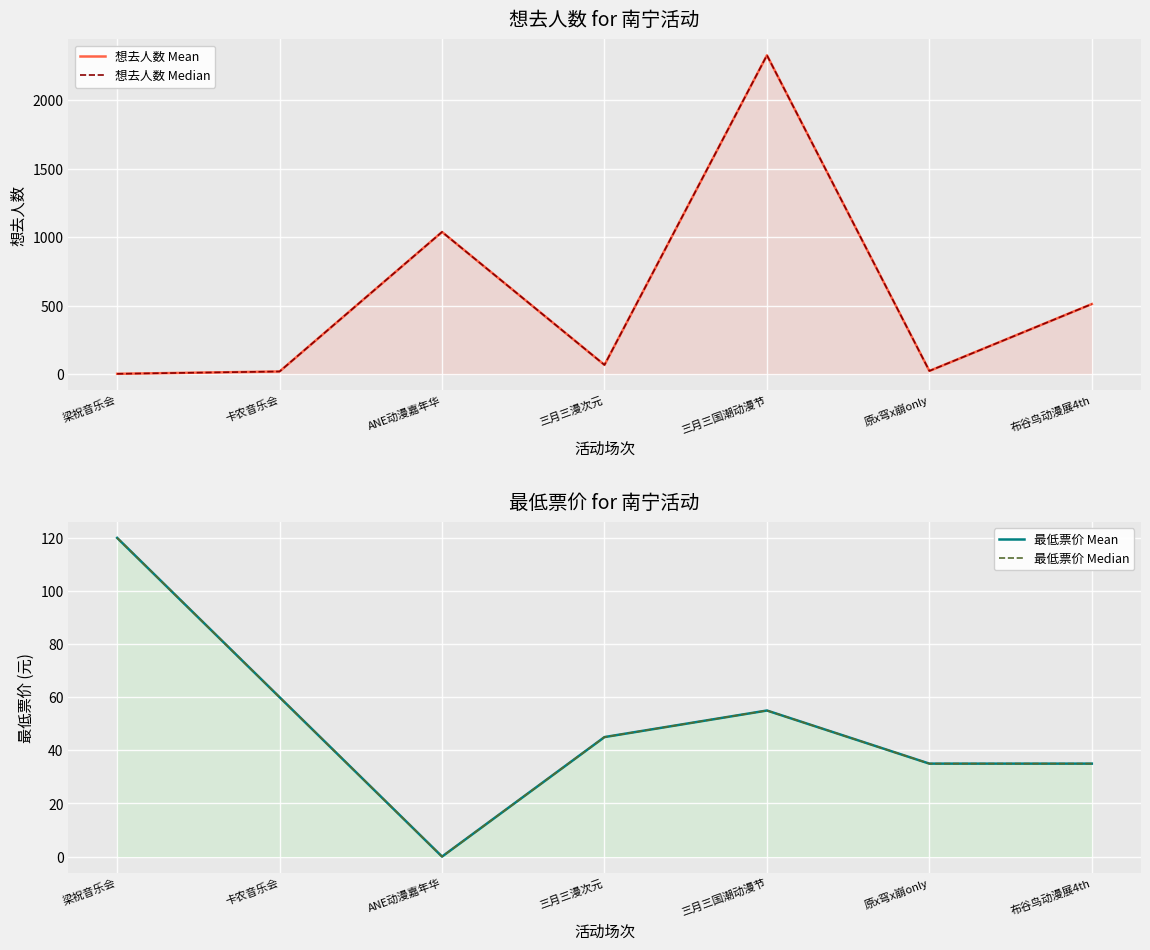

What is the approximate value of 最低票价 Mean at 三月三漫次元?

45